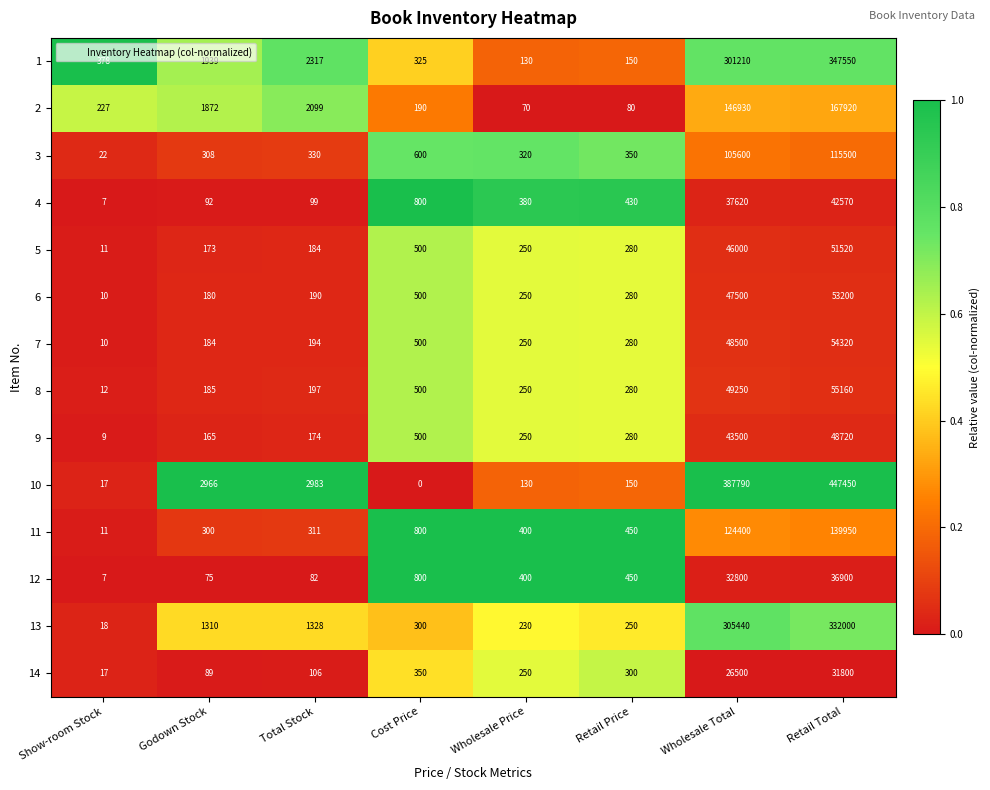

Is it true that 10 equals 150 at Retail Price?

True